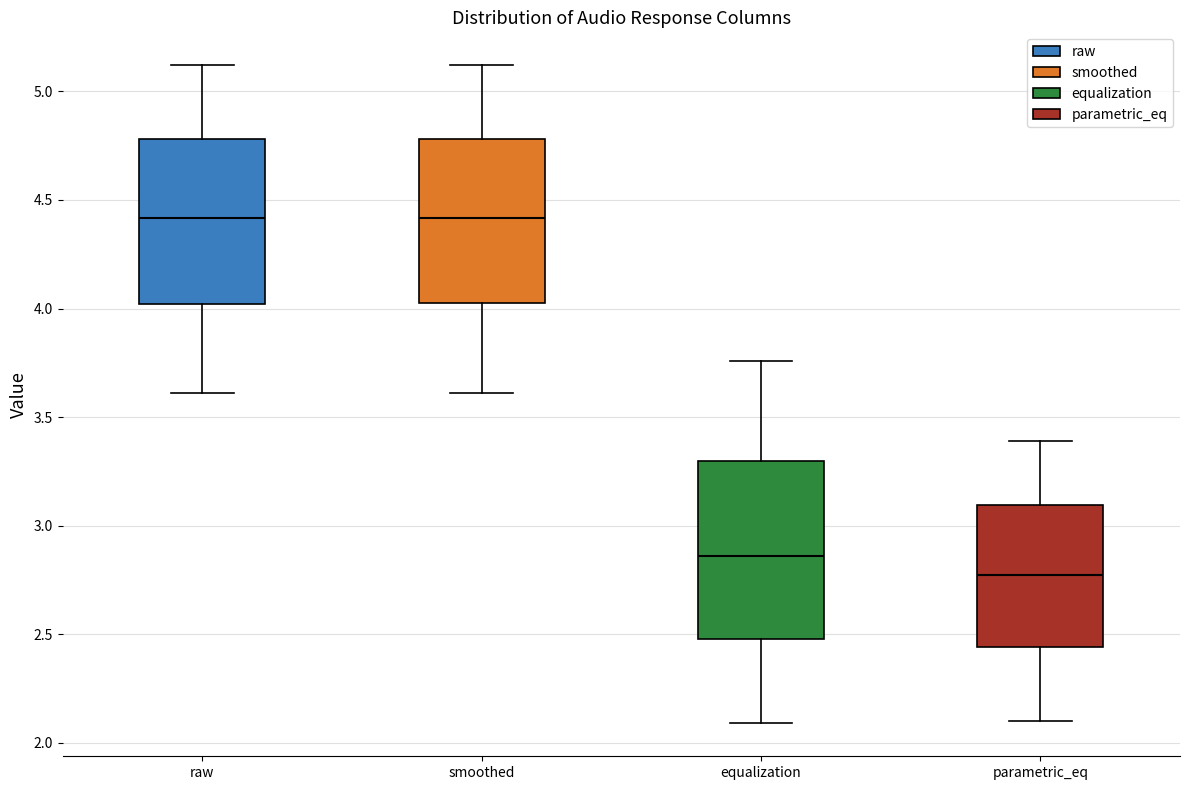

Reading left to right, read every box against the y-axis: the position of its median line, the range the box covers, and the ends of its whiskers. The values are not printed on the chart, so give them approximately, as read against the axis.

raw: median 4.40, box 4.00 to 4.80, whiskers 3.60 to 5.10
smoothed: median 4.40, box 4.05 to 4.80, whiskers 3.60 to 5.10
equalization: median 2.85, box 2.50 to 3.30, whiskers 2.10 to 3.75
parametric_eq: median 2.80, box 2.45 to 3.10, whiskers 2.10 to 3.40